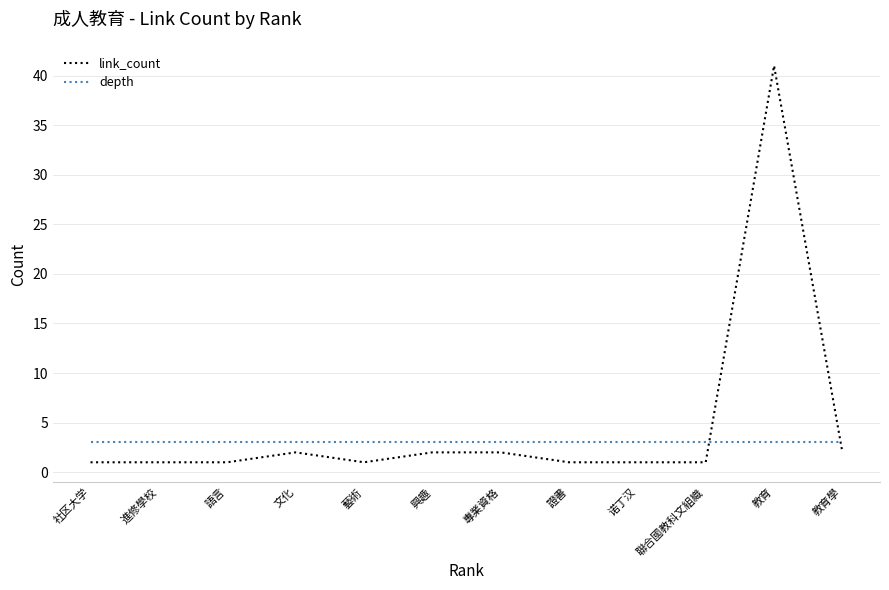

How many lines are shown in the chart?

2